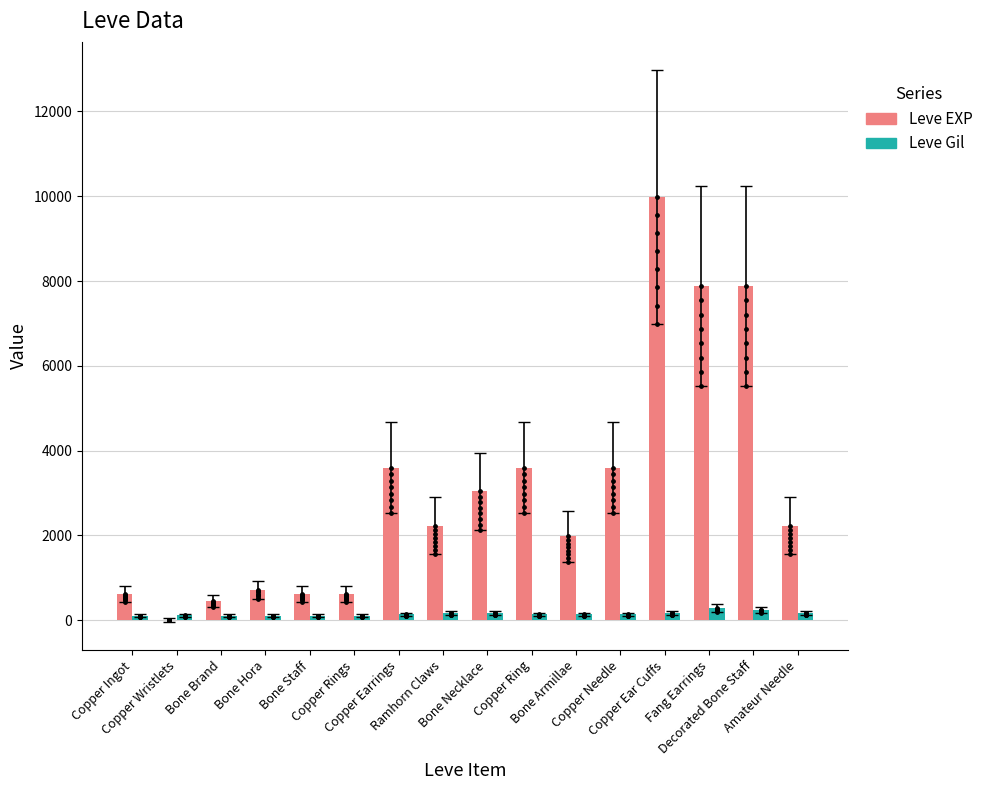

What is the total value across all series at Bone Necklace?

3209